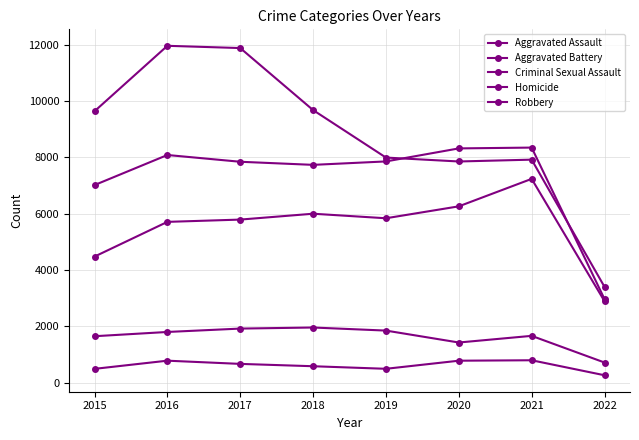

Does the chart have visible grid lines?

Yes